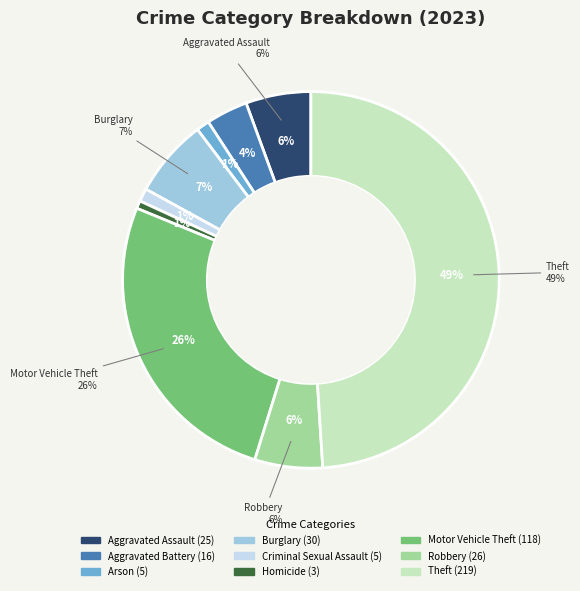

Between Arson and Robbery, which is larger?

Robbery